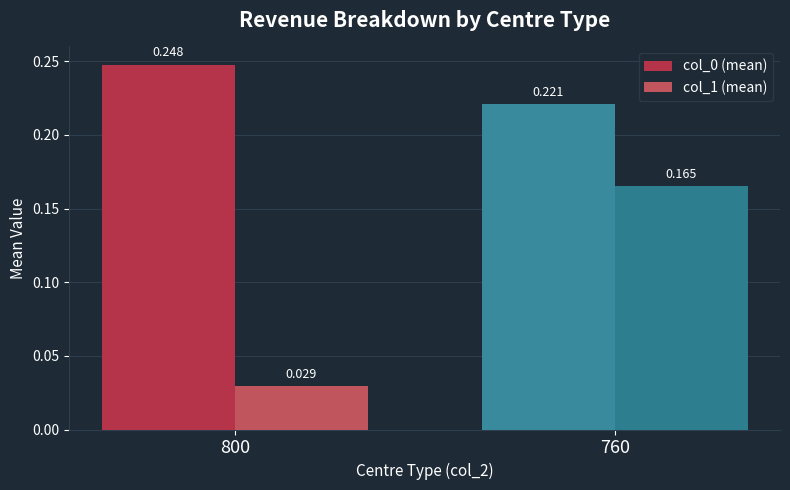

How many distinct data groups are displayed?

2